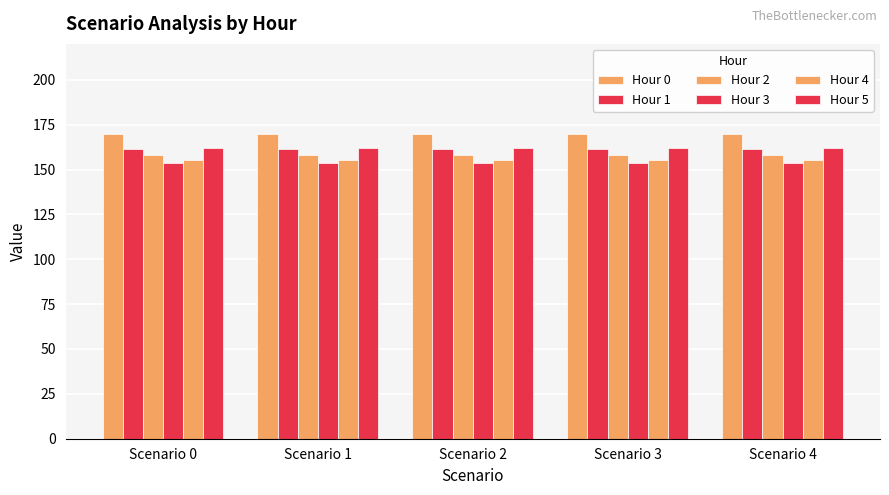

How many categories are shown in the chart?

5